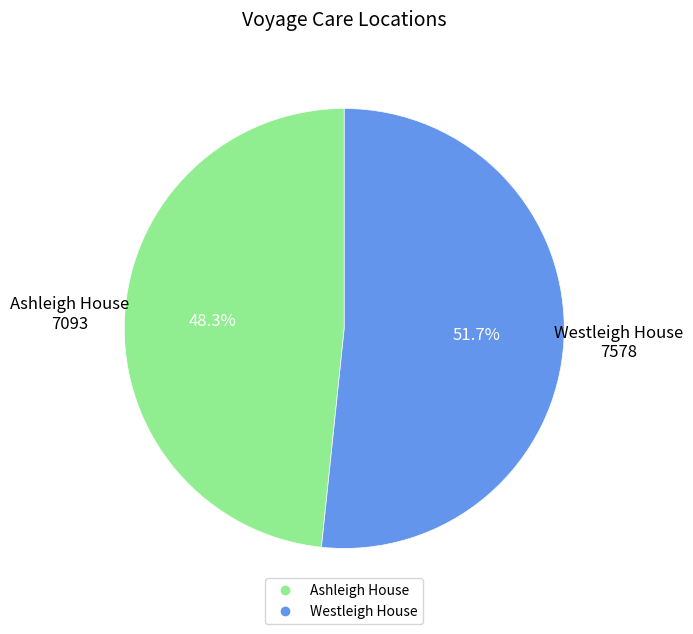

True or false: Westleigh House accounts for 39% of the total.

False